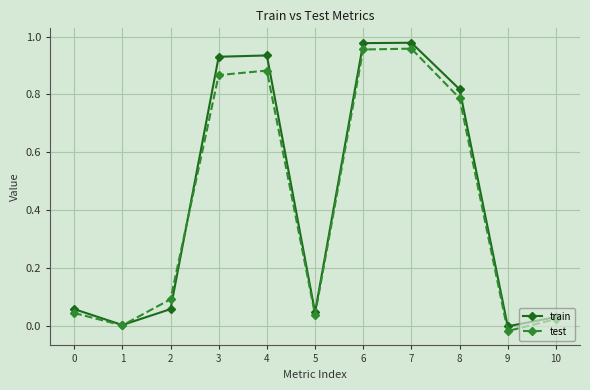

At which category does test reach its first local valley?

1